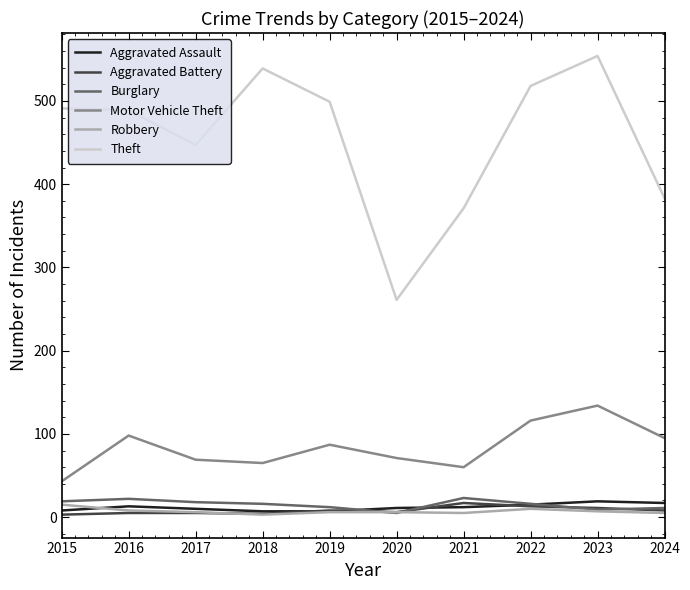

At which category is the sum across all series the highest?

2023